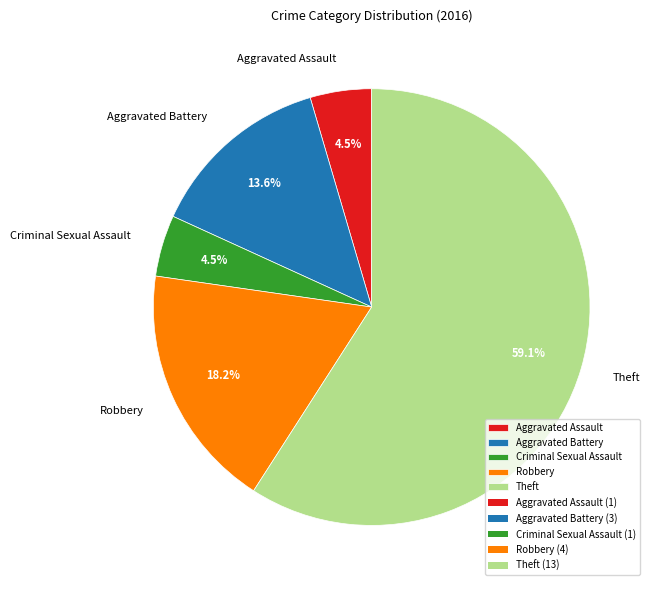

Which category has the biggest portion of the pie?

Theft